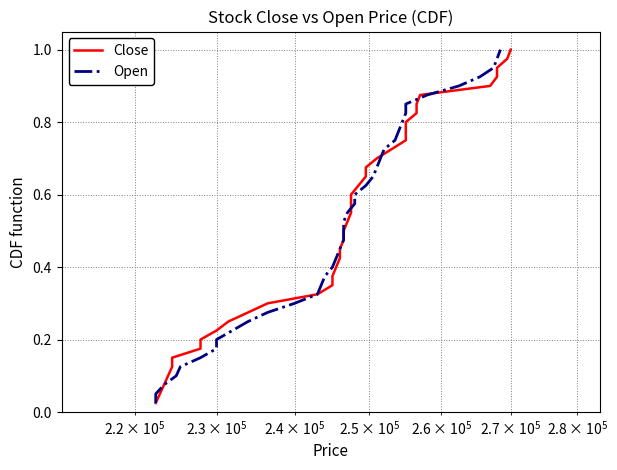

List the series in order of their peak value, highest first.

Close, Open